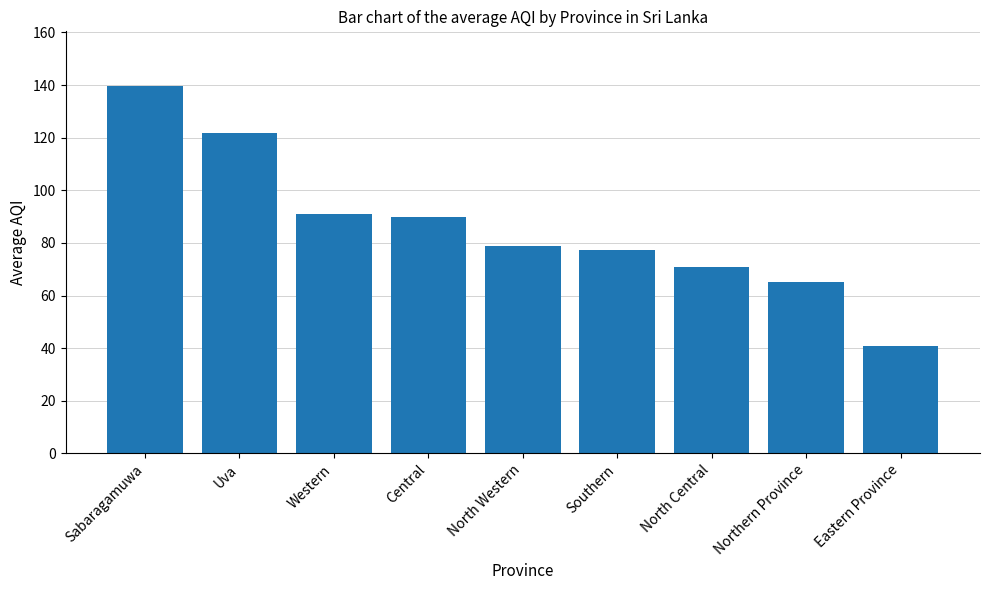

True or false: the data shows 91.1 at Western.

True